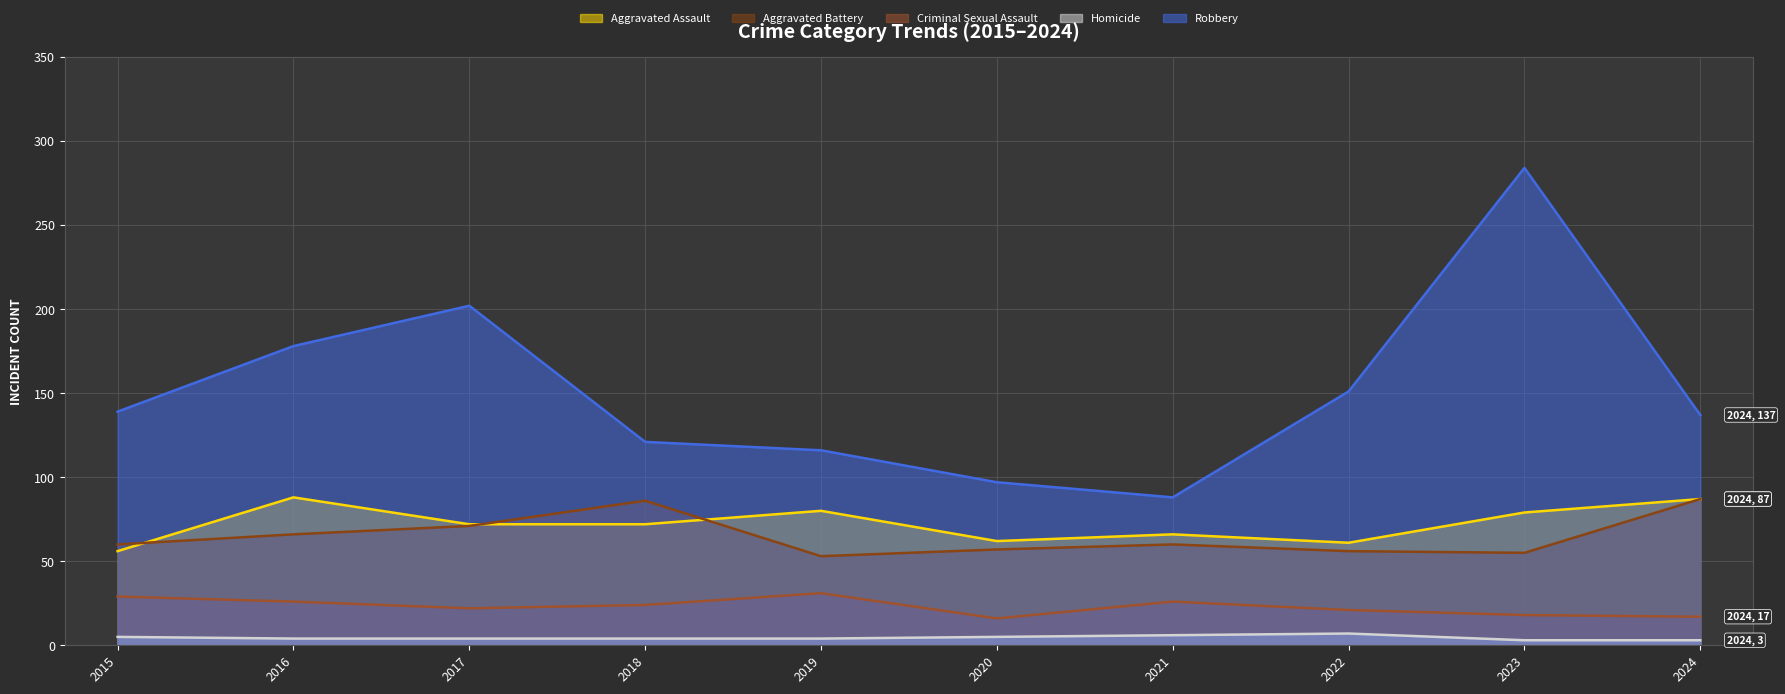

At which category is the sum across all series the highest?

2023